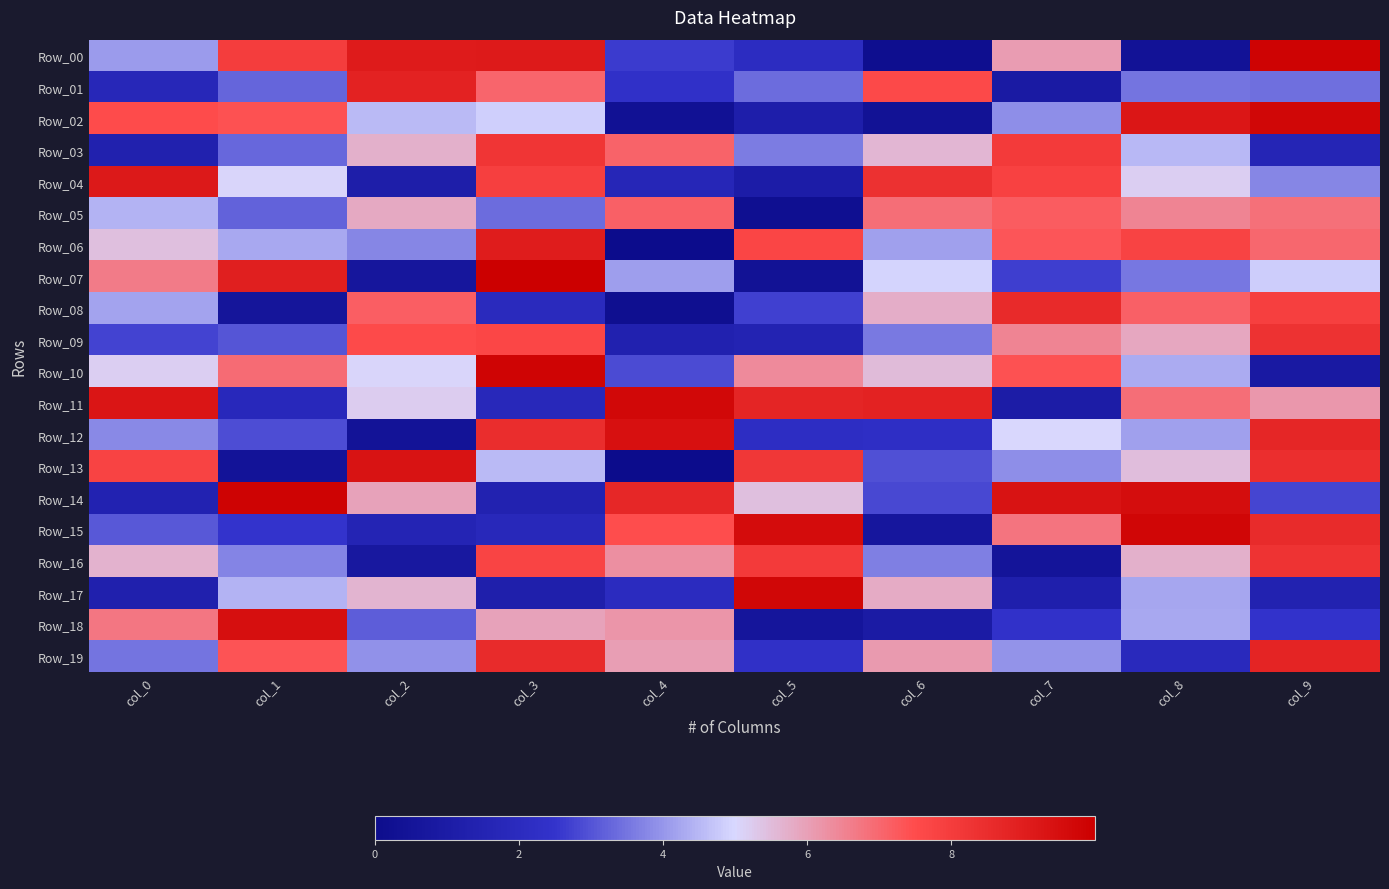

Count the number of data series in this chart.

20